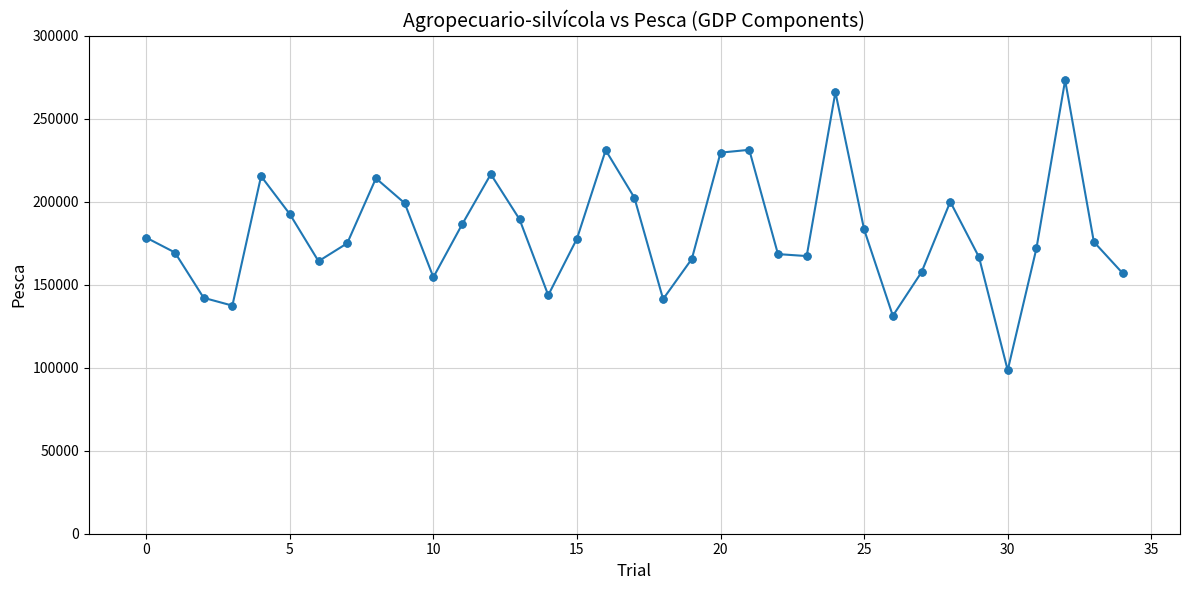

What is the value of the 14th point from the left?

189483